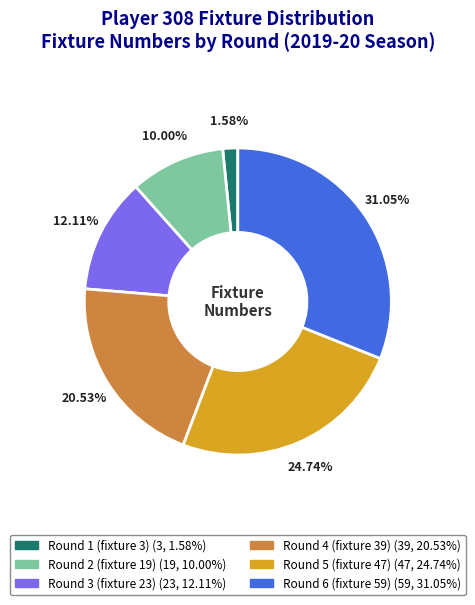

Count the number of slices in the pie.

6